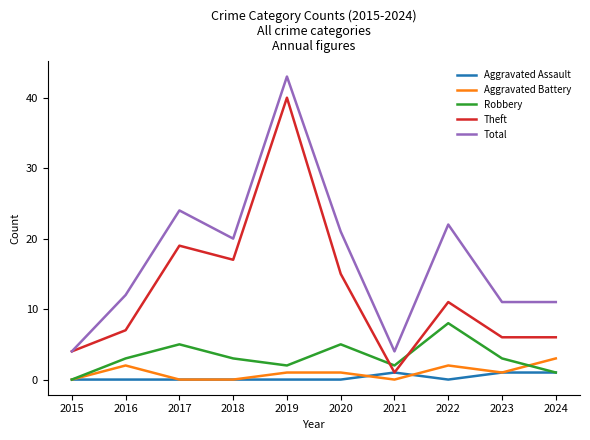

What is the approximate value of Total at 2019?

43